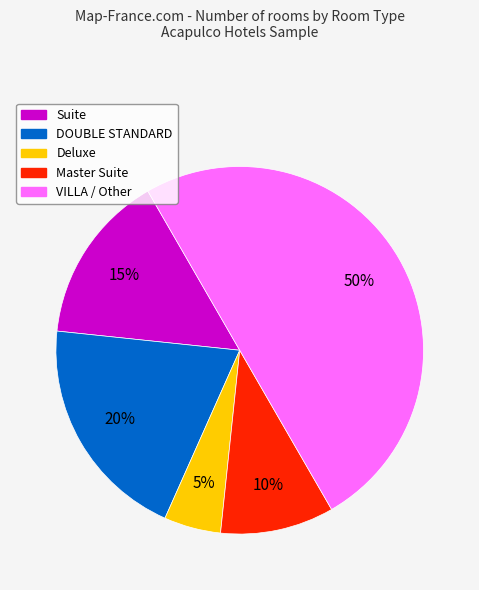

True or false: DOUBLE STANDARD accounts for 1% of the total.

False